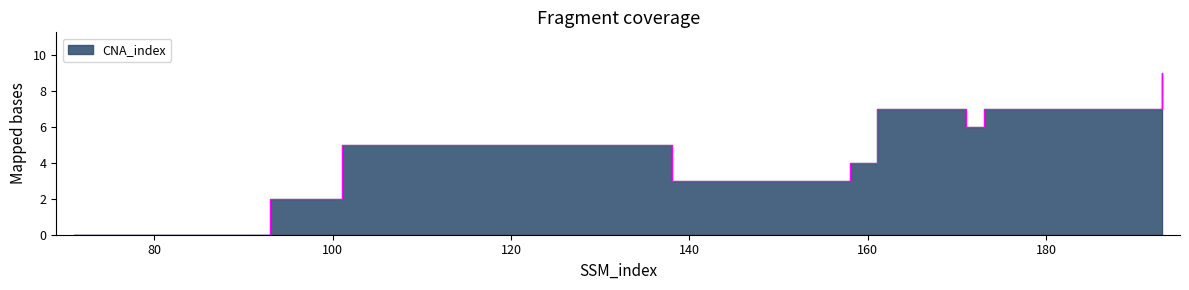

Rank the categories by value from highest to lowest.

193, 161, 173, 174, 171, 101, 158, 138, 93, 71